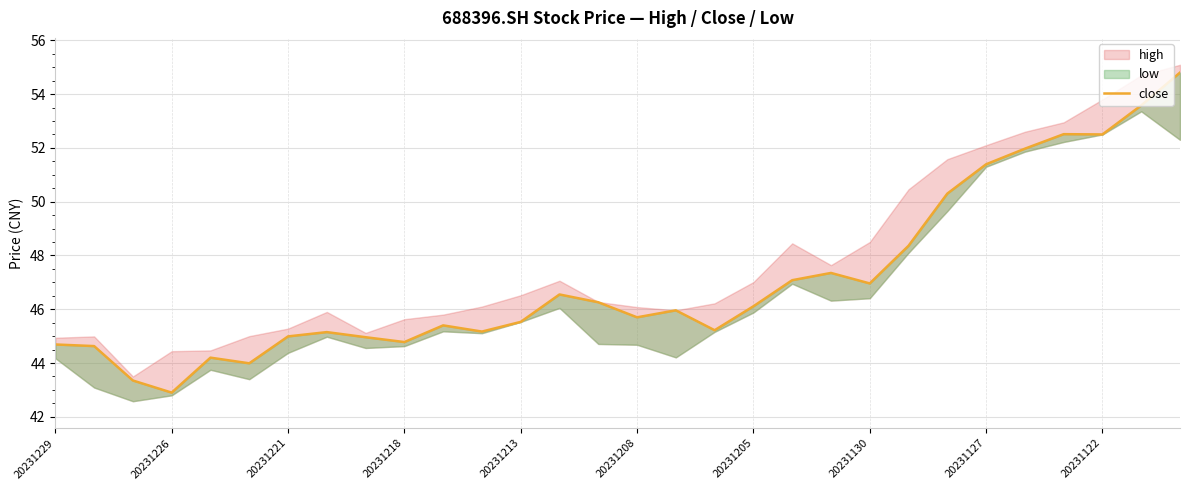

True or false: the data has more than 1 interior local peaks.

True